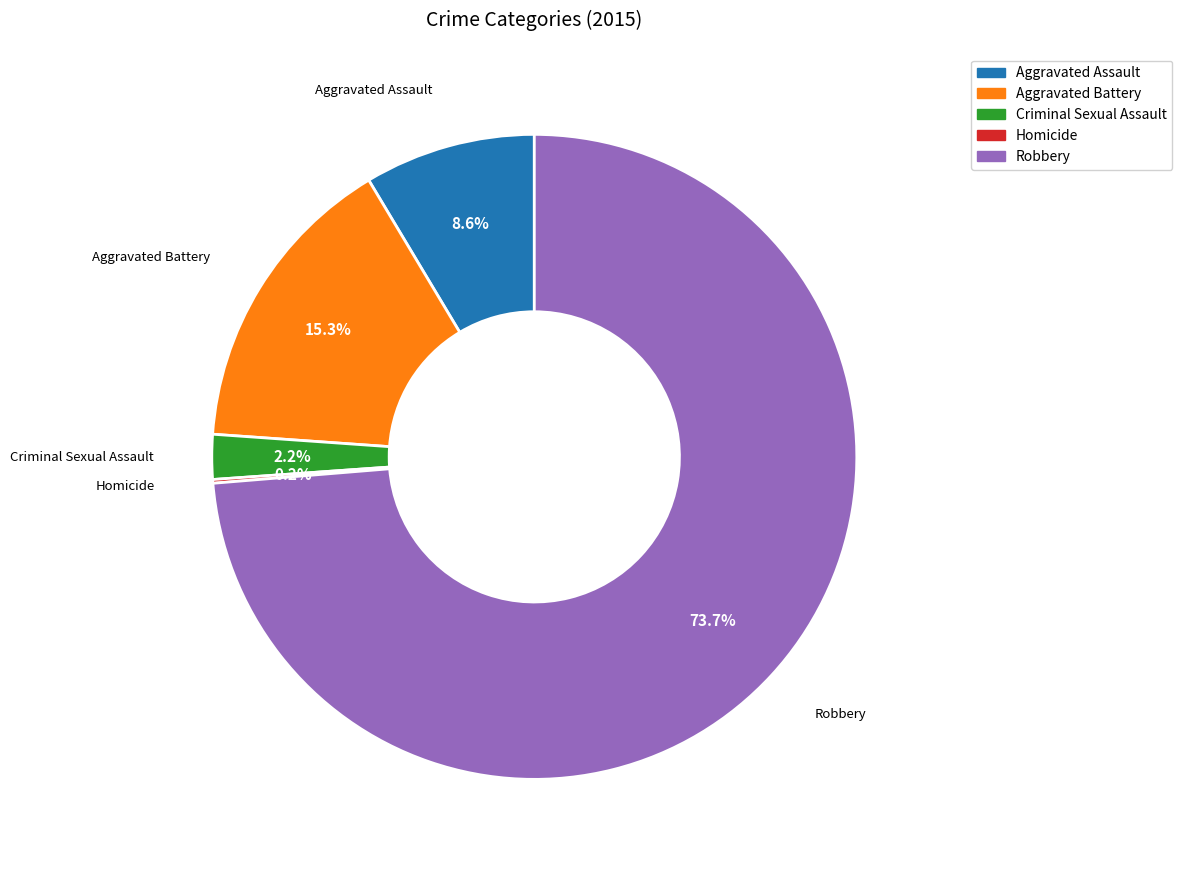

Is Robbery the majority of the pie?

Yes